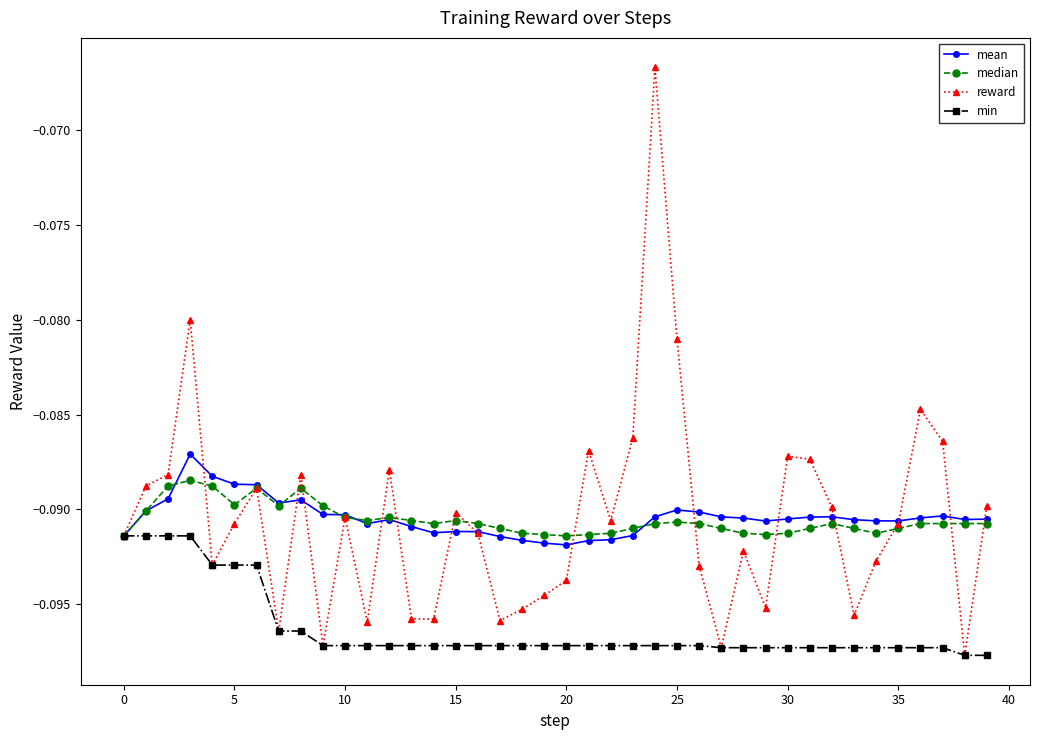

True or false: median has more than 2 points higher than both neighbors.

True